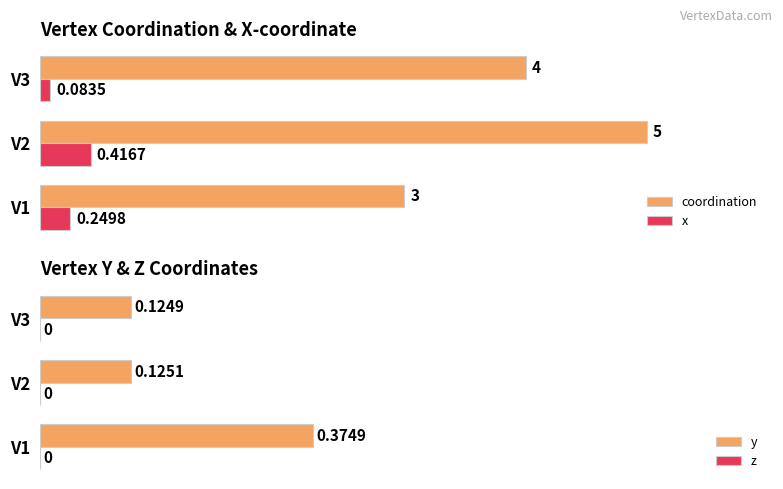

List the labels in order of coordination value, largest first.

V2, V3, V1